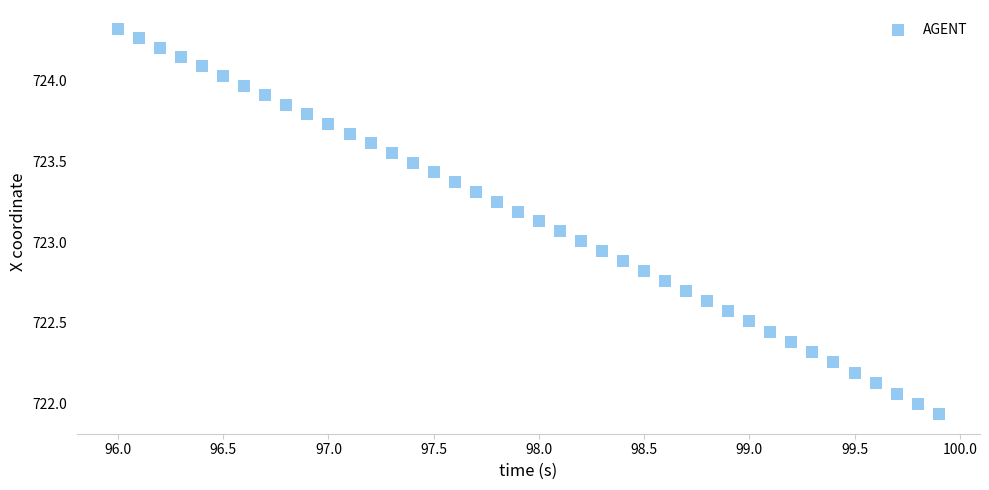

What is the range of X values (max minus min)?

3.9